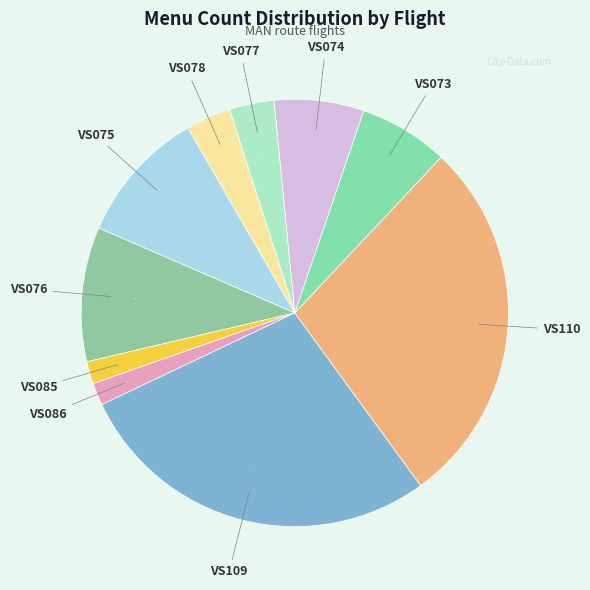

Does any single category account for the majority?

No